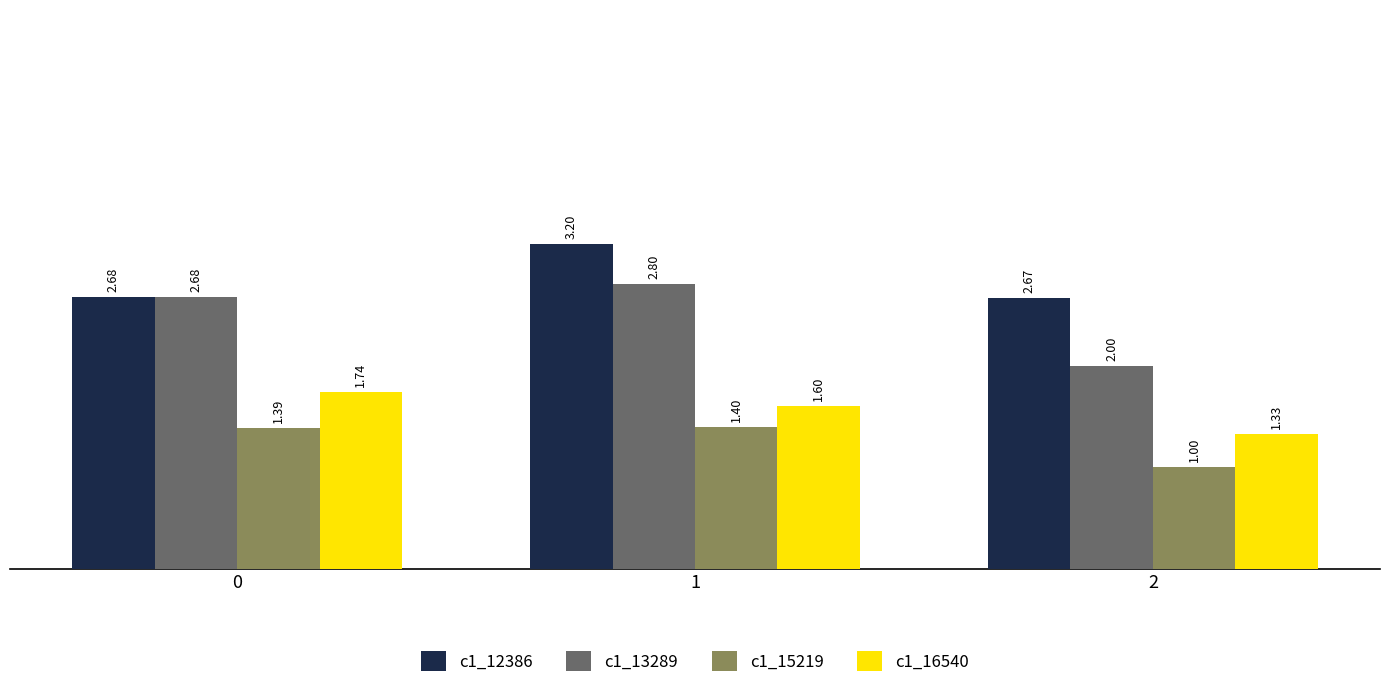

How many data points does each series have?

3